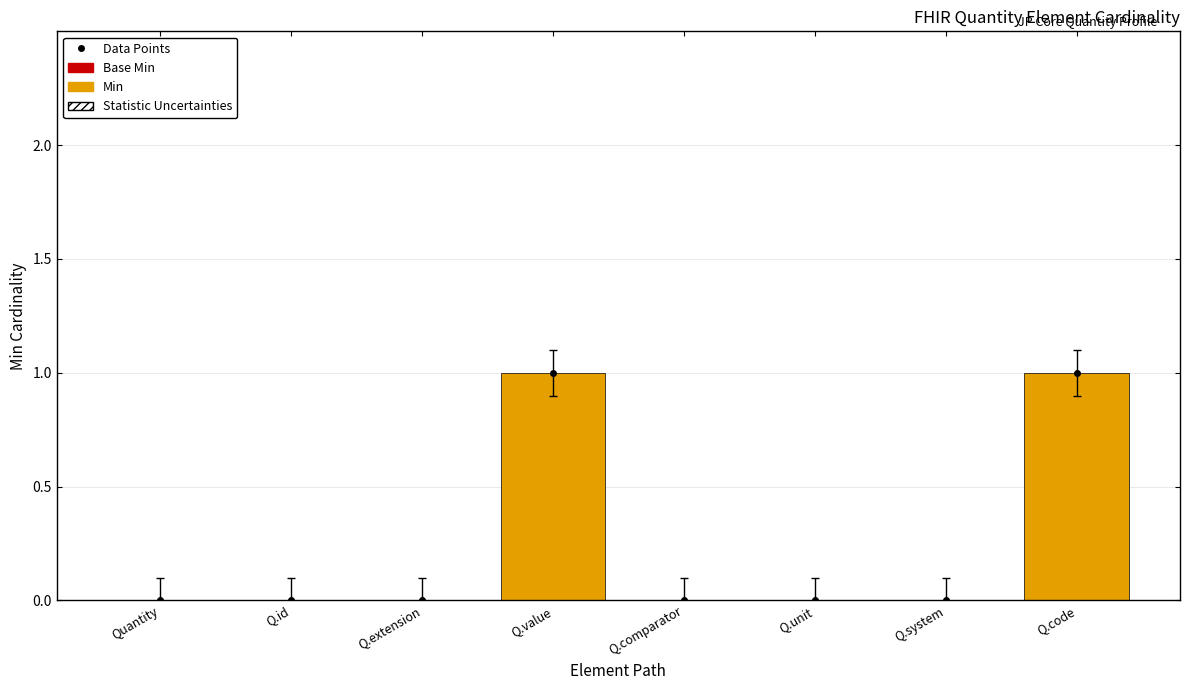

Count the number of data series in this chart.

3